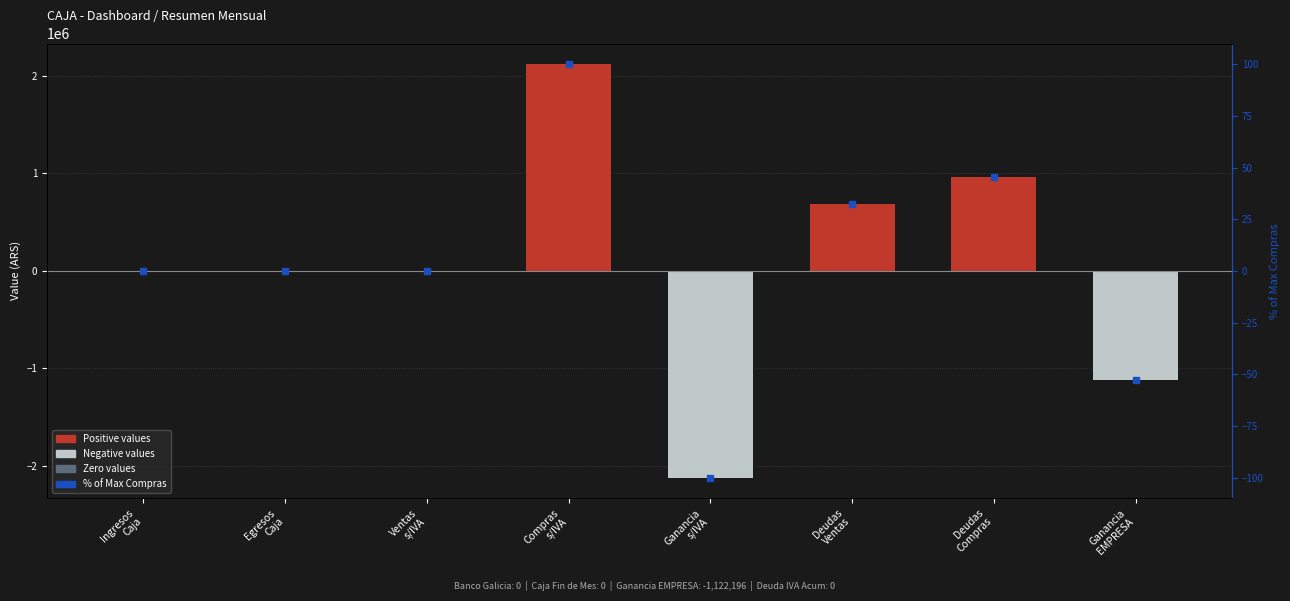

How many data points in % of Max Compras are above 0?

3